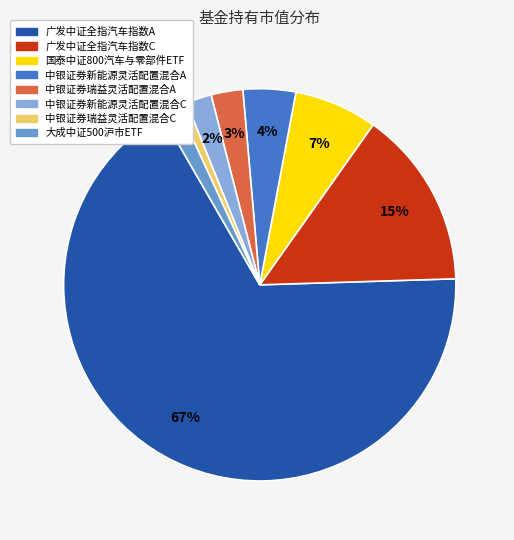

Which has a higher value, 中银证券新能源灵活配置混合C or 中银证券瑞益灵活配置混合A?

中银证券瑞益灵活配置混合A